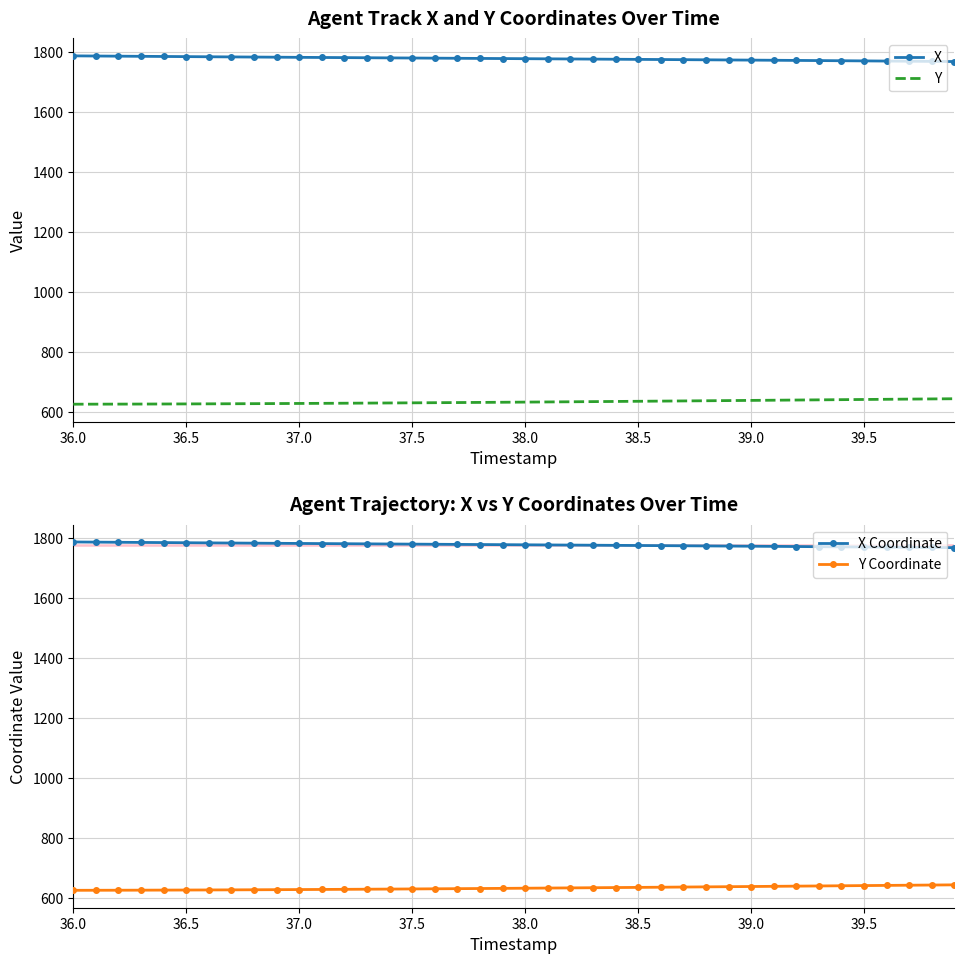

What is the label of the 1st point from the left?

36.0